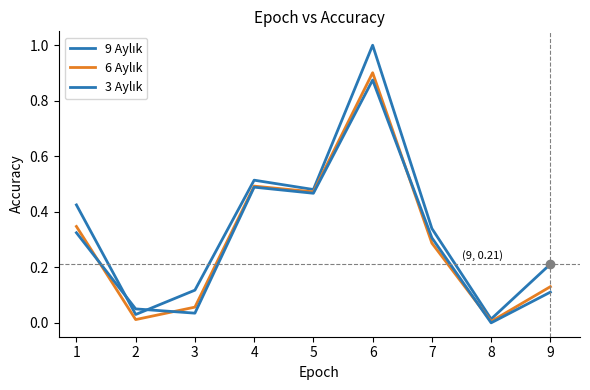

Is this an area chart (filled region under the line)?

No